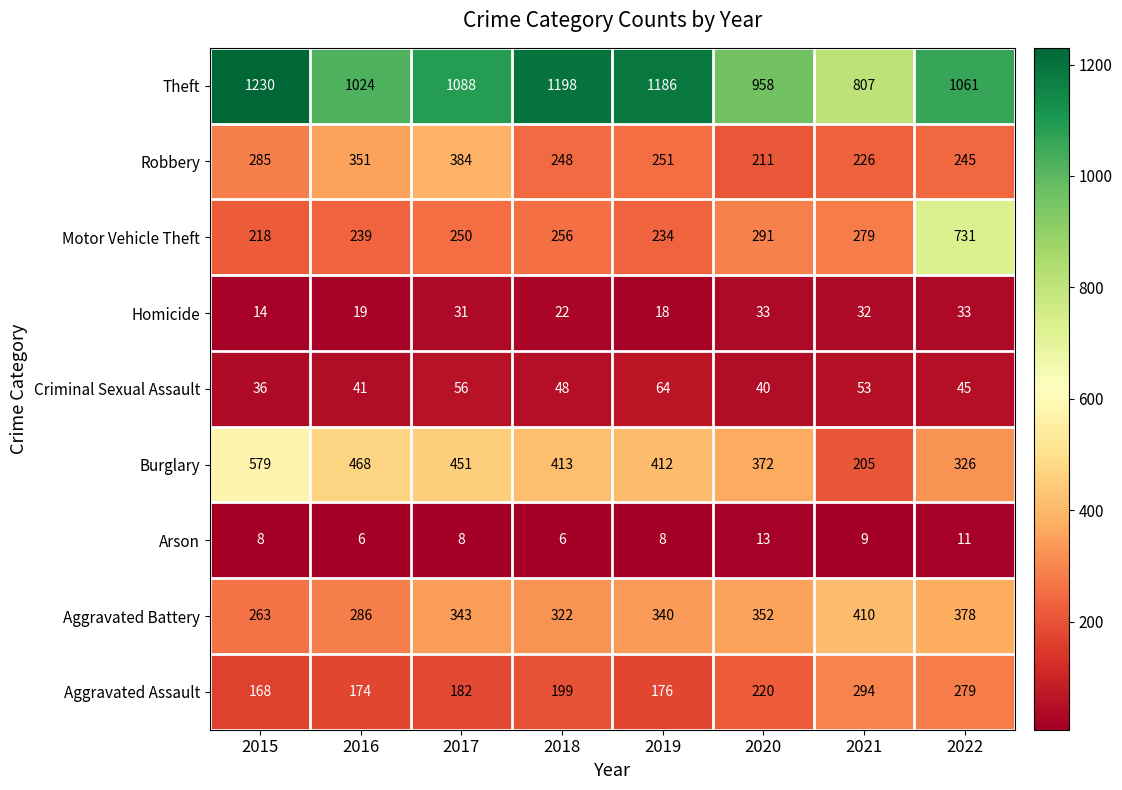

At which category does the chart reach its peak across all series?

2015